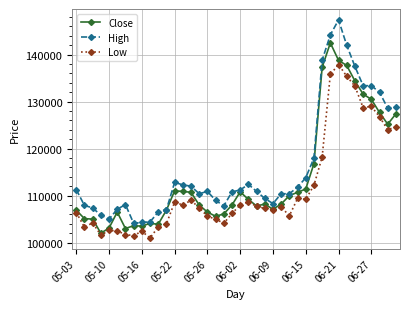

What is the maximum value for Close?

142500